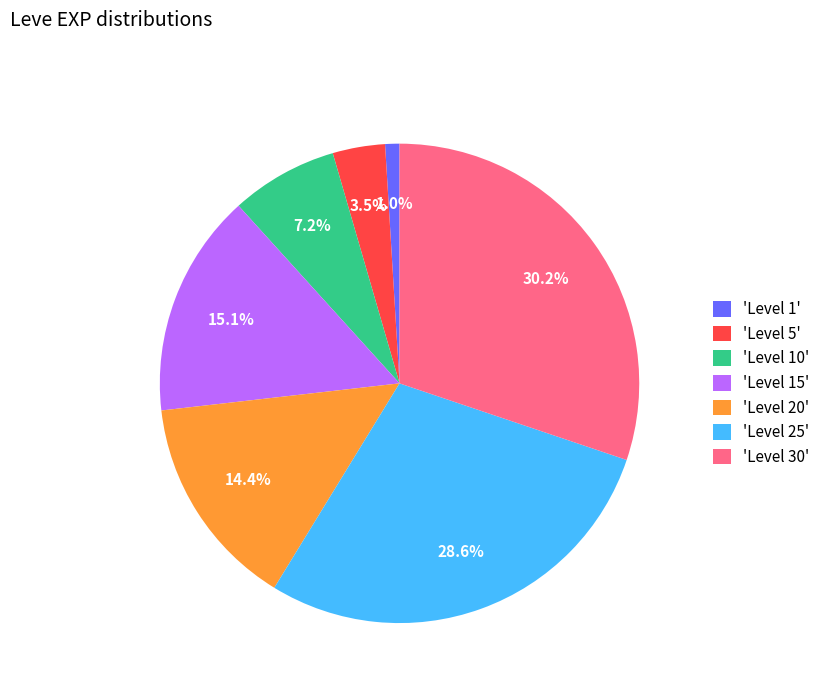

Which slice is the largest?

'Level 30'